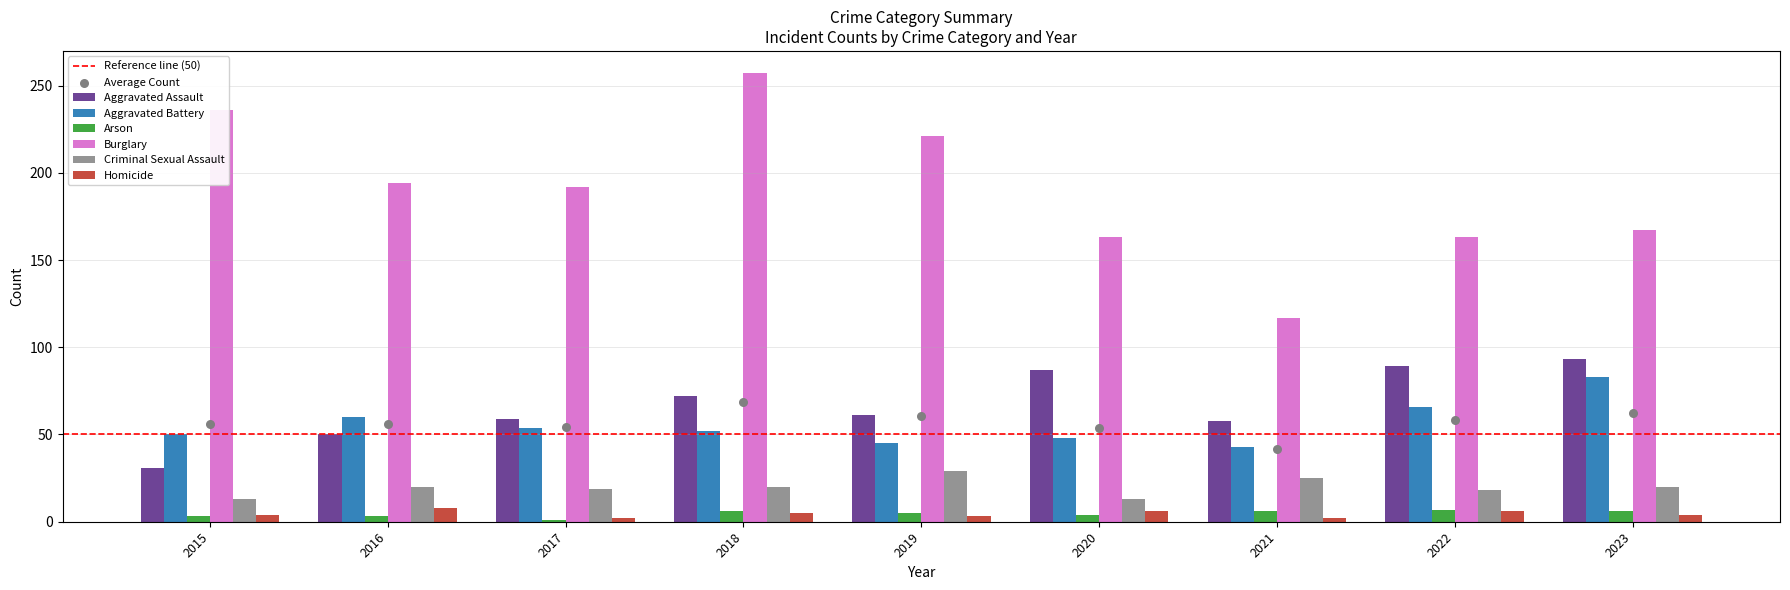

What is the total value across all series at 2018?

412